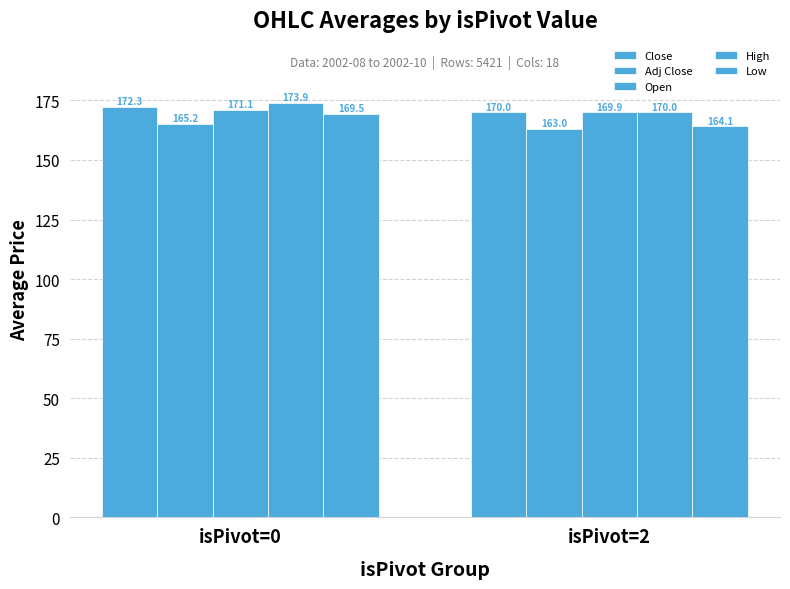

Reading left to right, transcribe all the data shown in this chart.

Close: 172.3	170.0
Adj Close: 165.2	163.0
Open: 171.1	169.9
High: 173.9	170.0
Low: 169.5	164.1